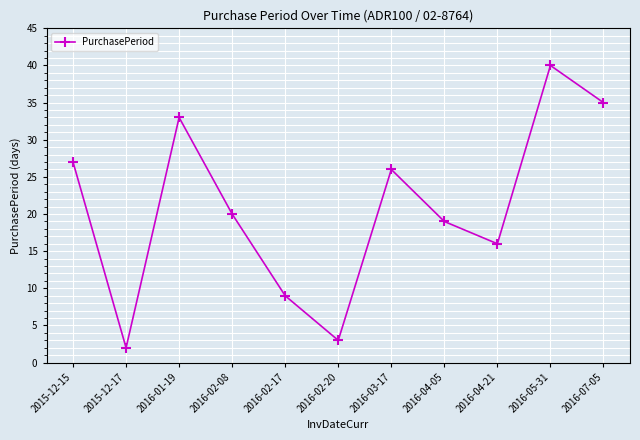

Where is the first local minimum?

2015-12-17